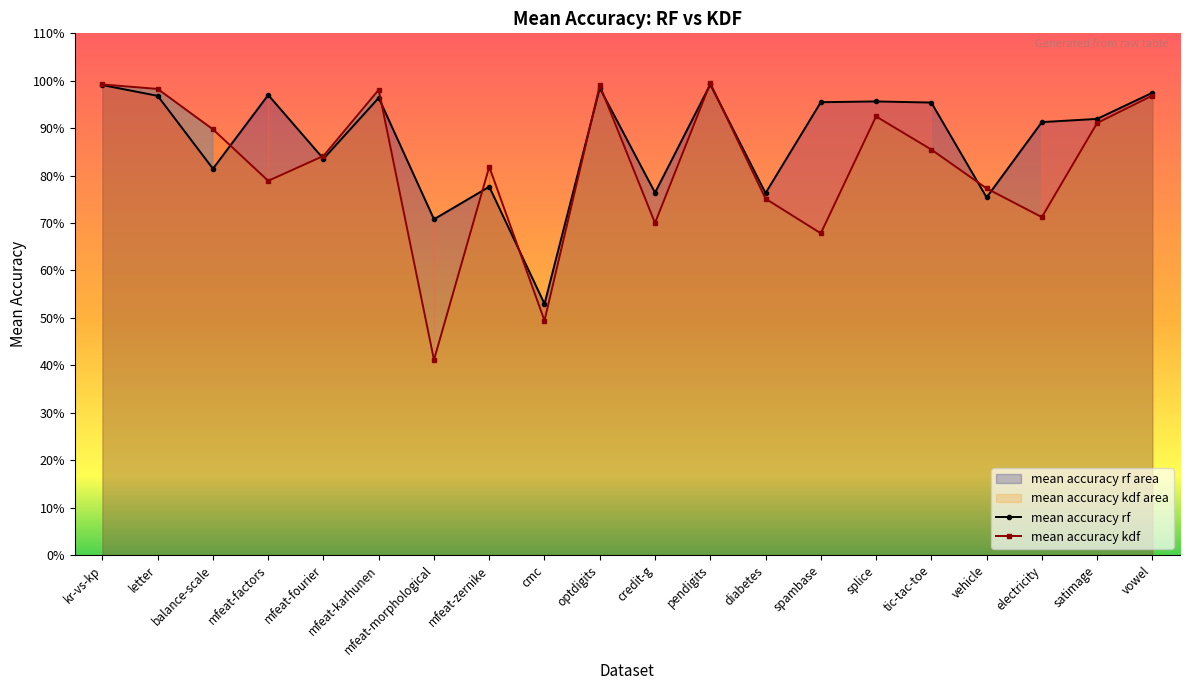

The mean accuracy rf series shows 0.8 at balance-scale. True or false?

True